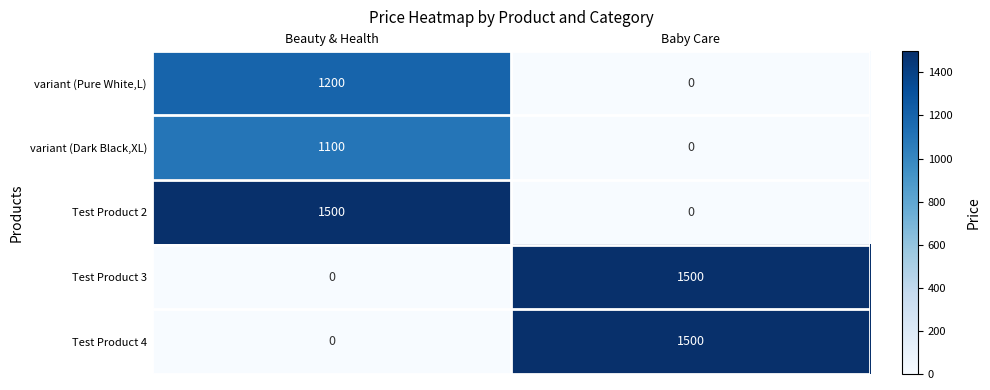

Which category has the highest value in the Test Product 2 series?

Beauty & Health